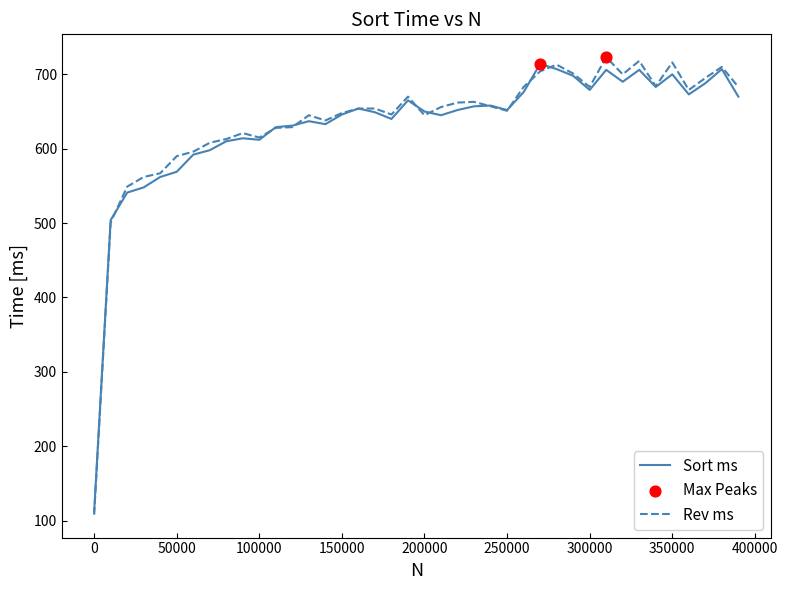

Which series has the largest range (max minus min)?

Rev ms